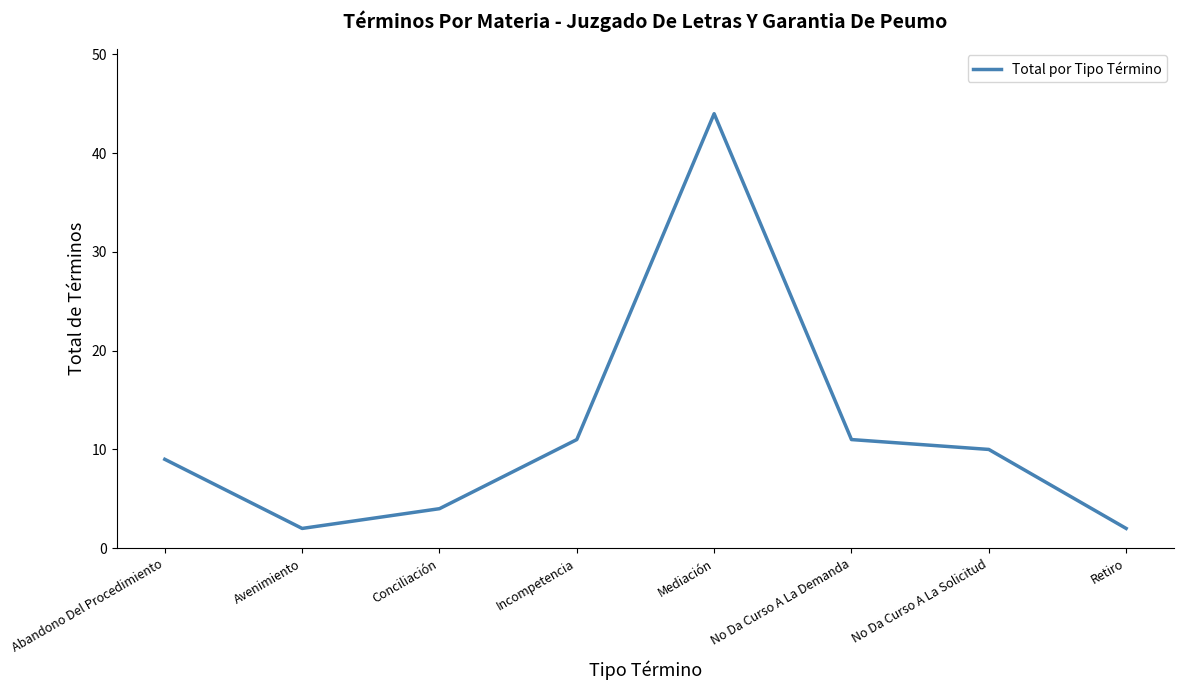

True or false: the data shows 5 at No Da Curso A La Demanda.

False